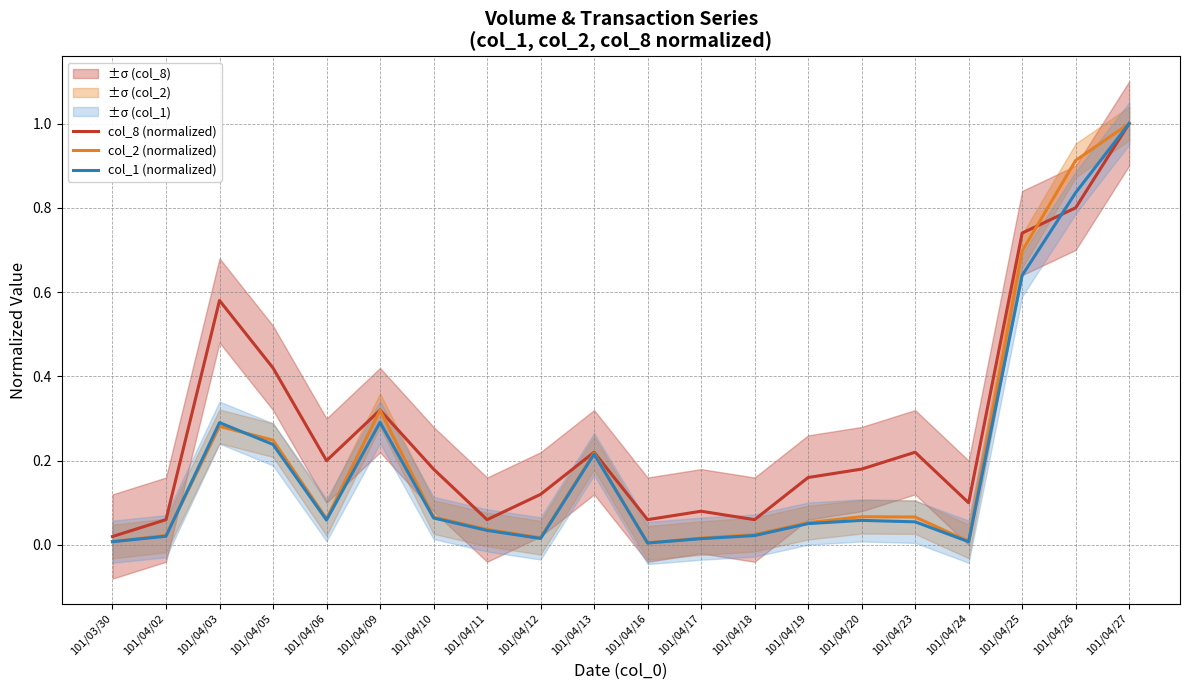

Count the number of categories in the chart.

20